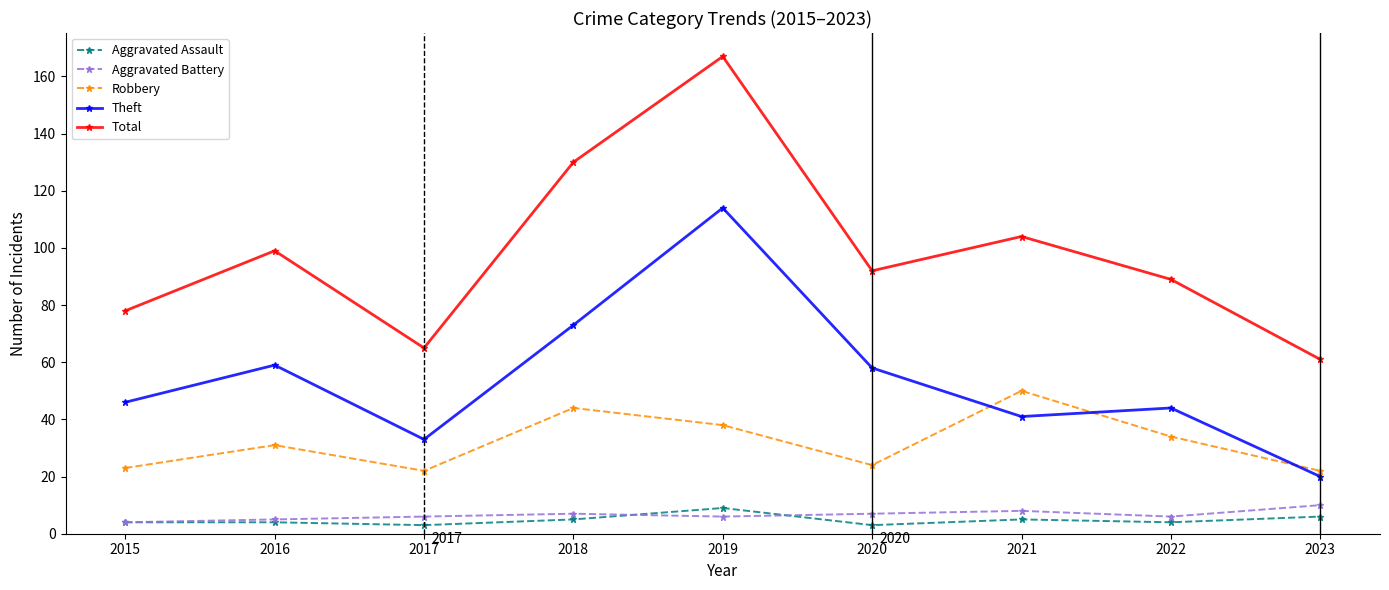

What value does the Aggravated Assault series have at 2023?

6